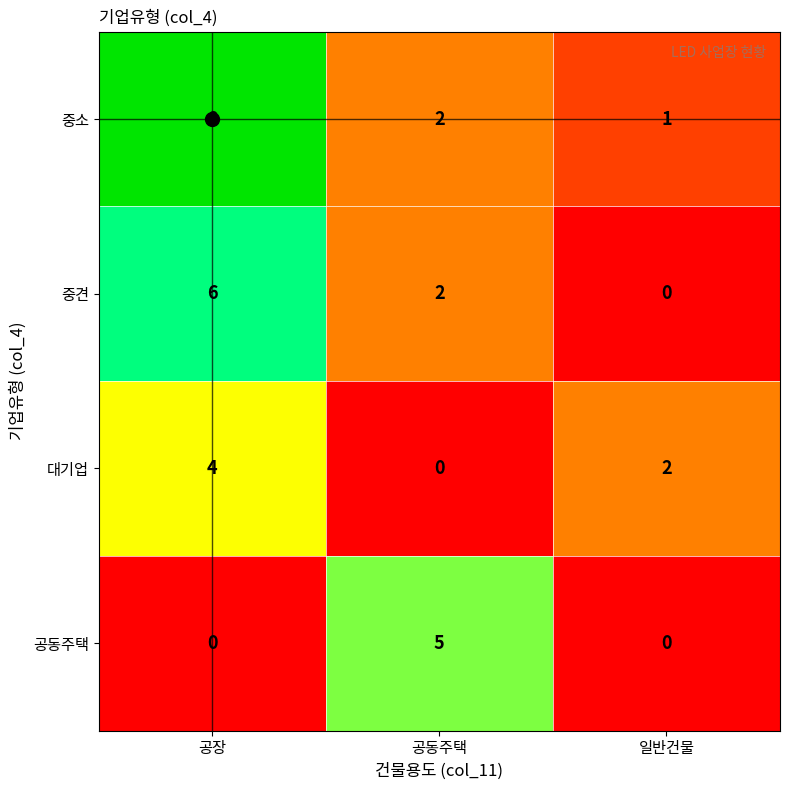

The value of 공동주택 at 일반건물 is 0. True or false?

True